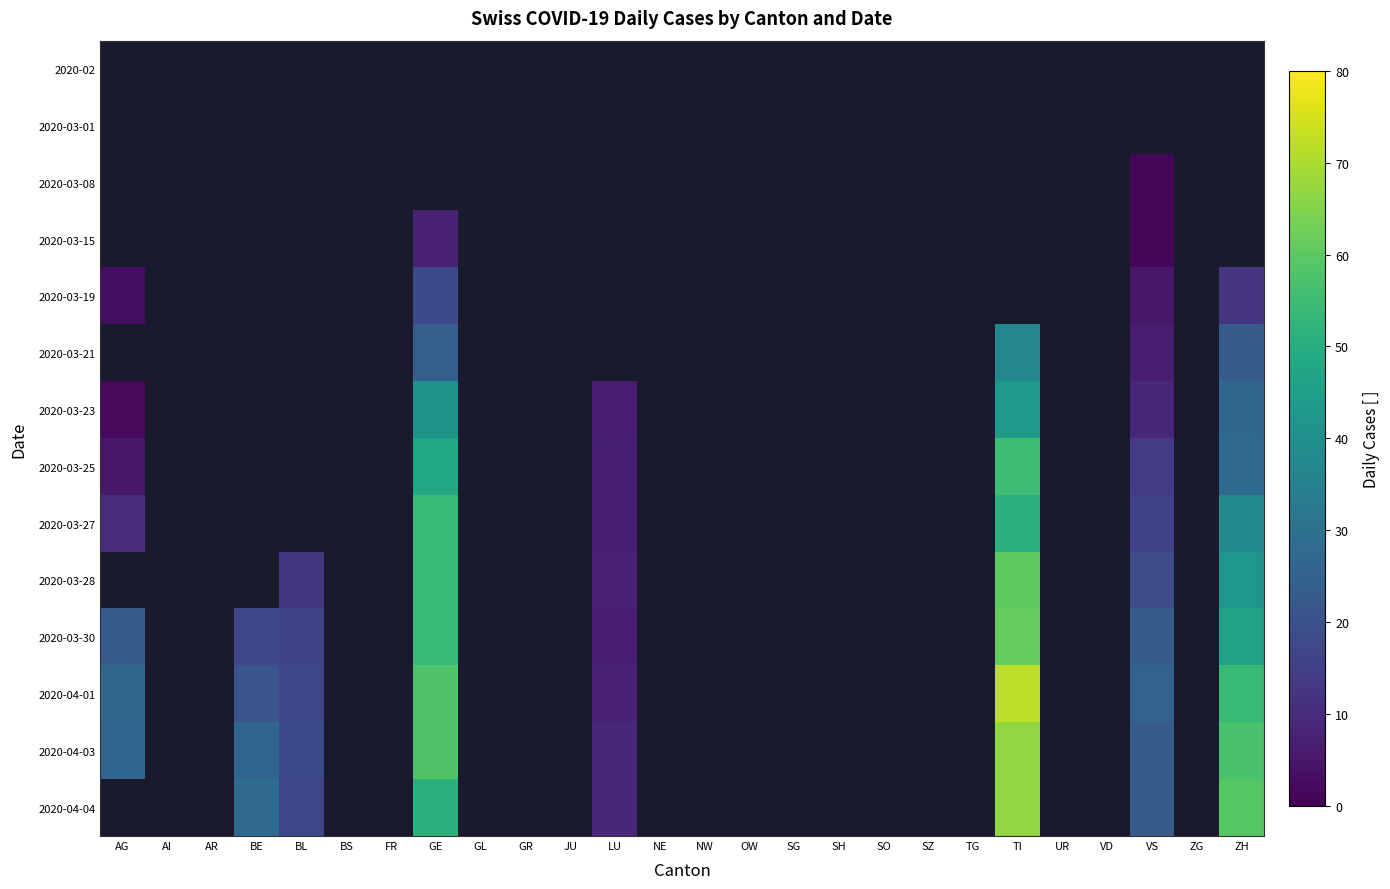

Count the number of categories in the chart.

26